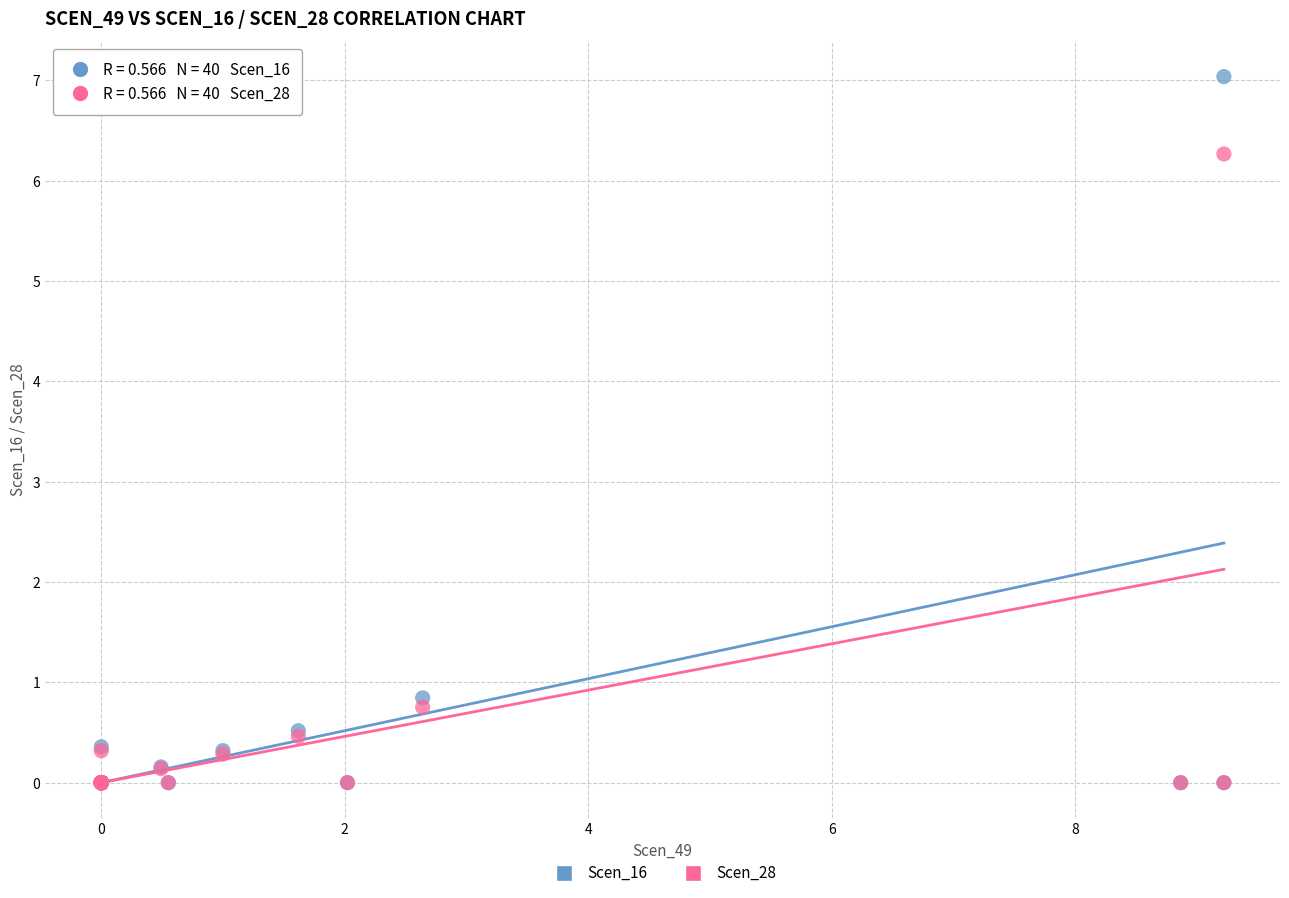

Which series has the widest spread of Y values?

Scen_16